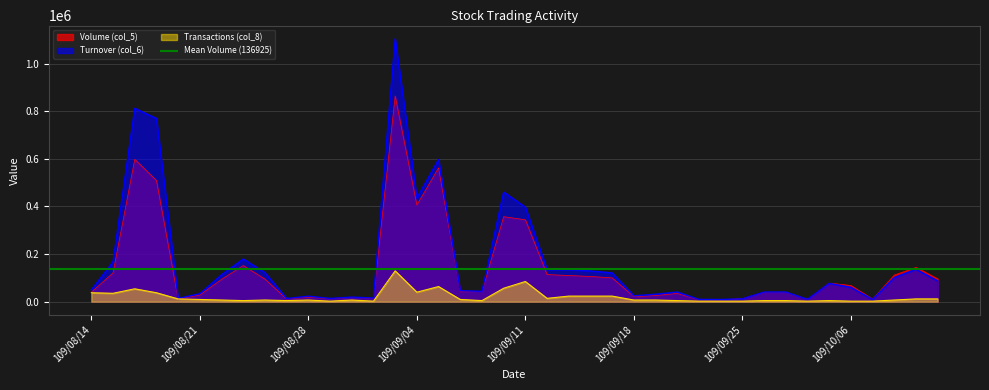

How many values in the Turnover (col_6) series exceed 60520?

19